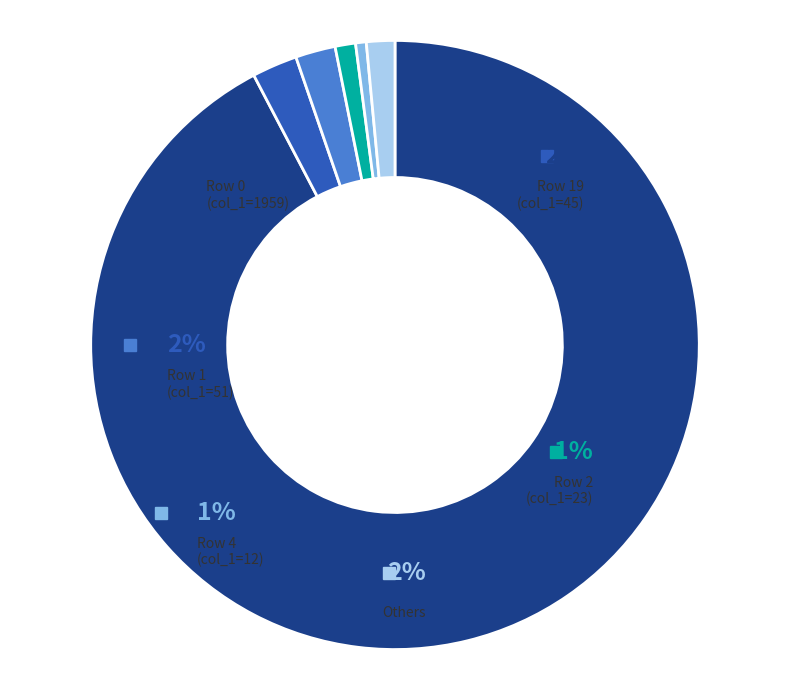

To the nearest percent, what portion does 2 represent?

2%